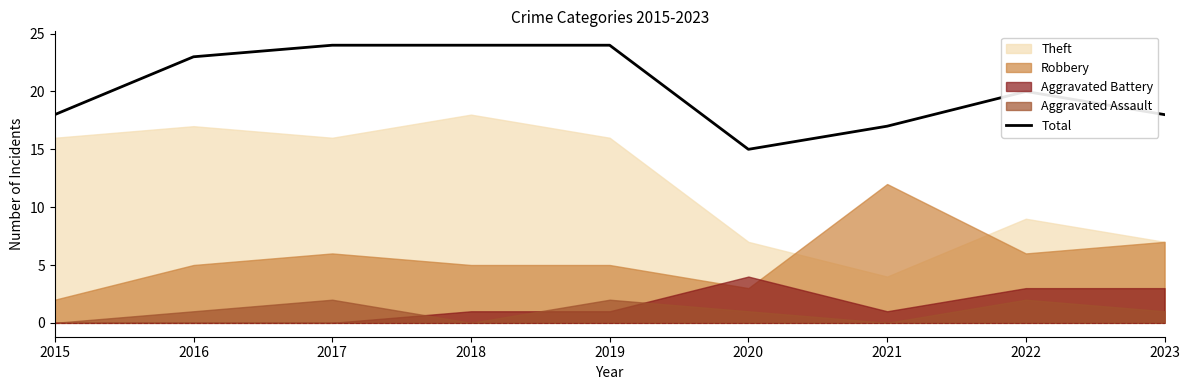

The value at 2022 is 30. True or false?

False